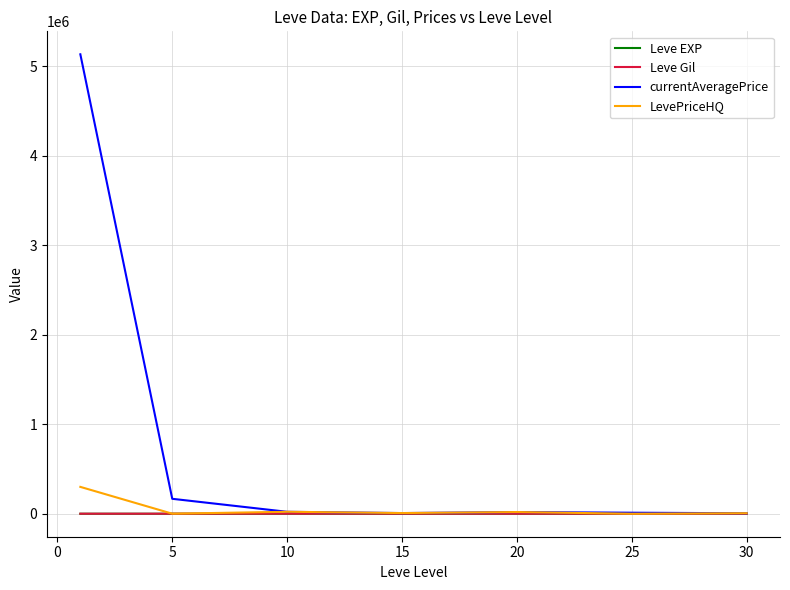

What is the maximum value shown in the chart?

5134154.7